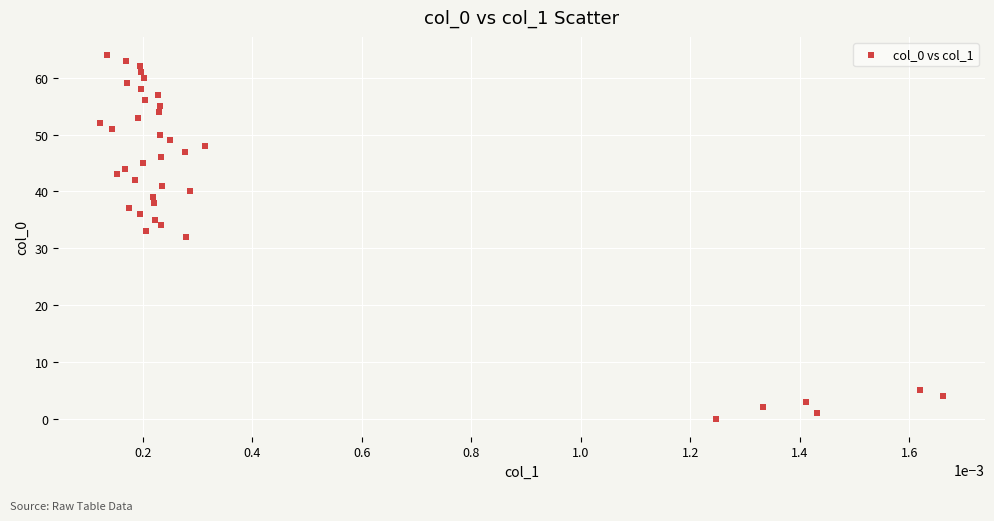

What is the range of Y values (max minus min)?

64